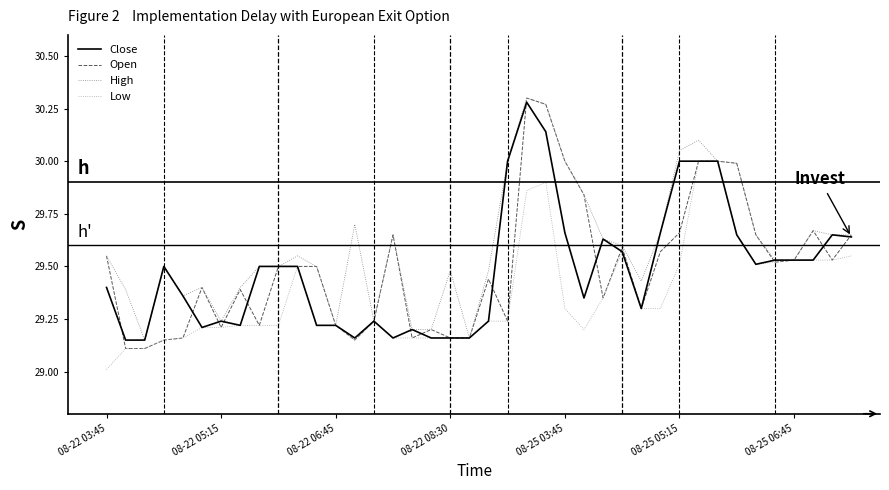

Which series has the widest spread of values?

Open